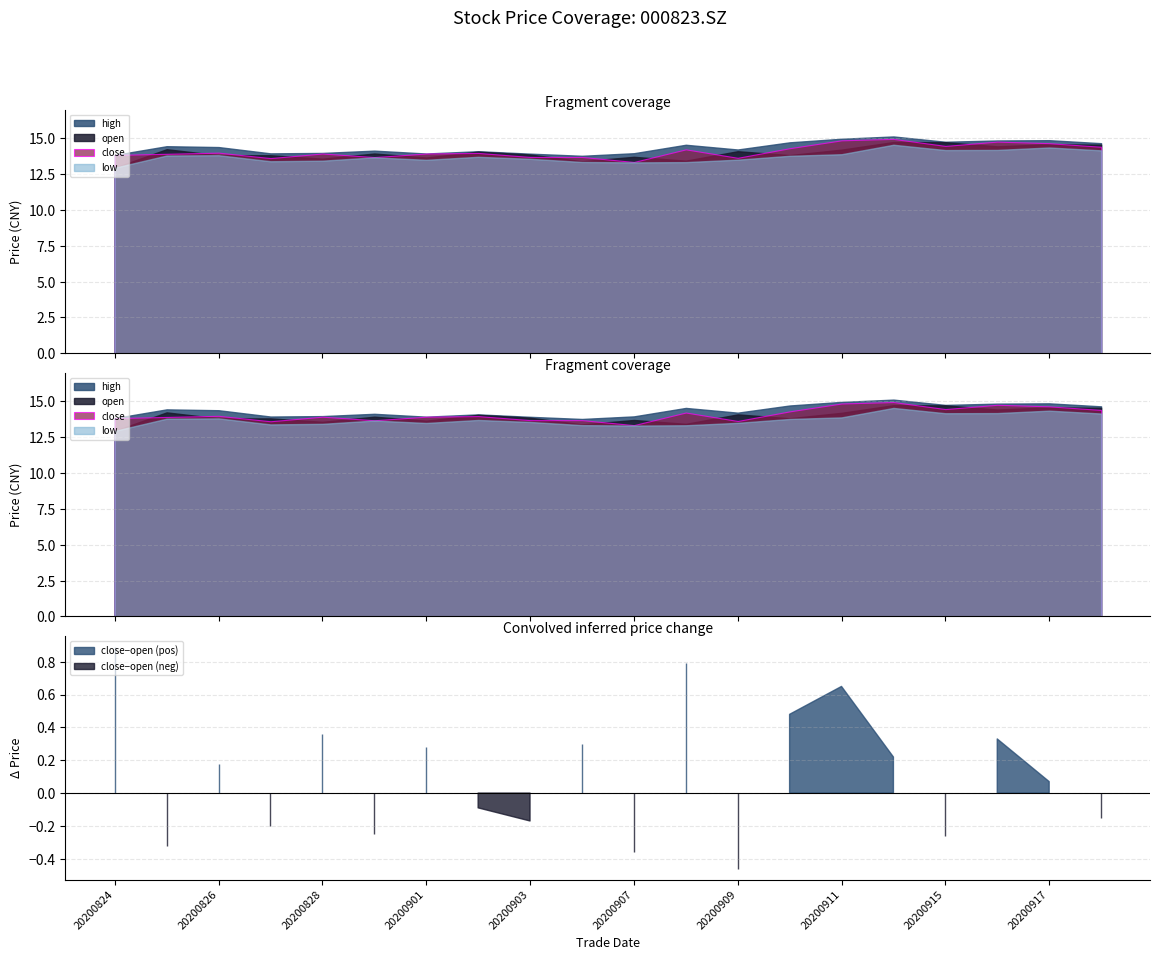

Which series changed the most between 20200824 and 20200828?

open